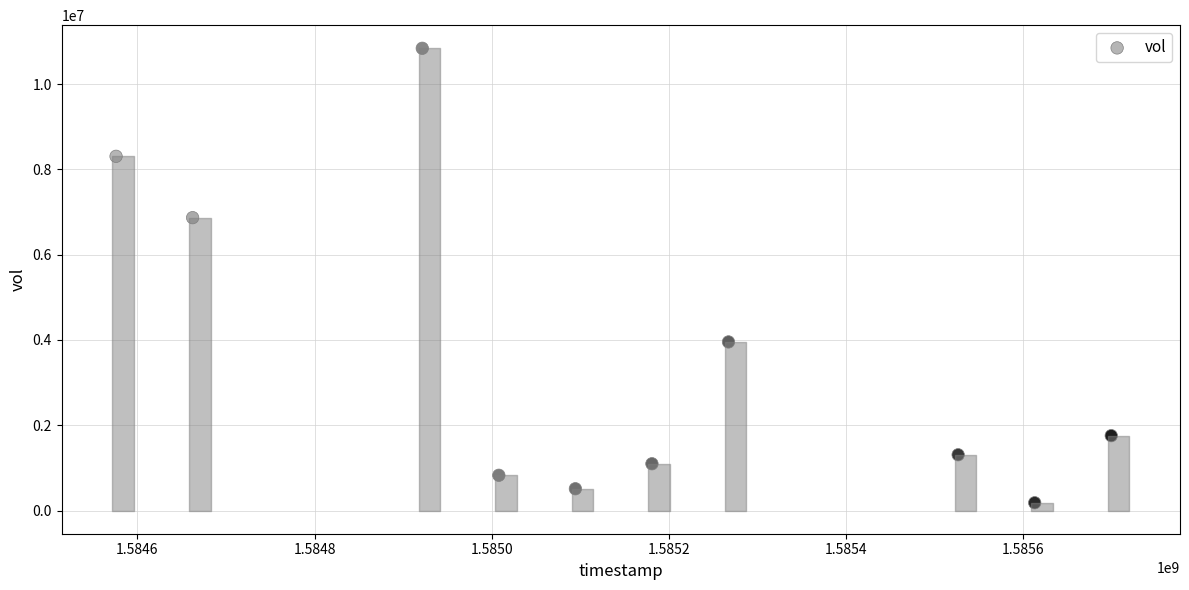

What Y value in the scatter plot is closest to 5511500?

6868000